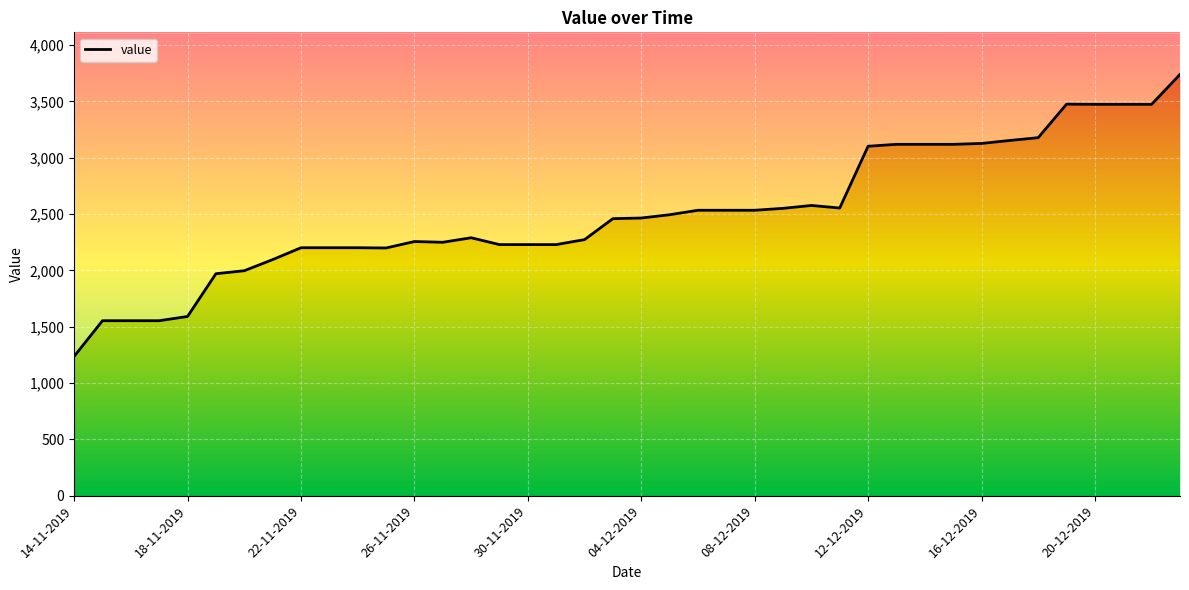

What position from the left is 26?

27